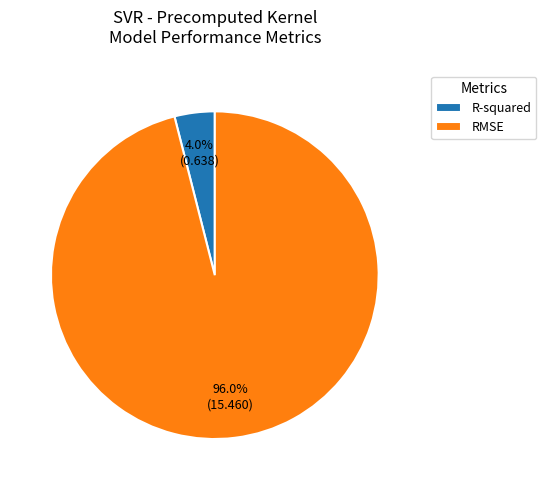

Is it true that RMSE is 96% of the pie?

True